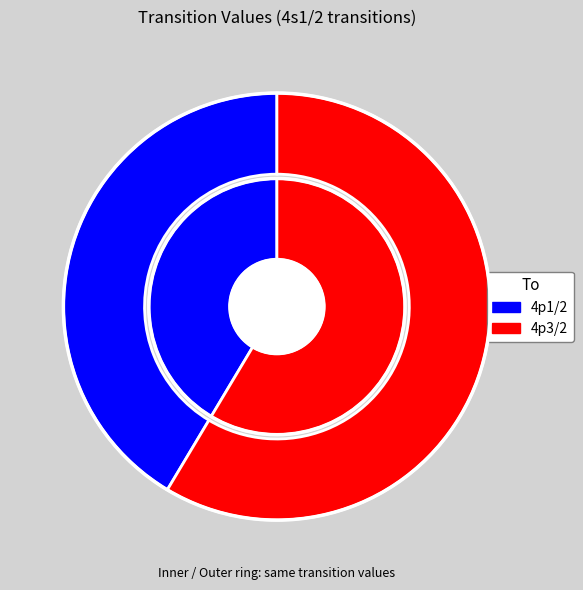

To the nearest percent, what is the difference between the 4p1/2 and 4p3/2 slice percentages?

17%